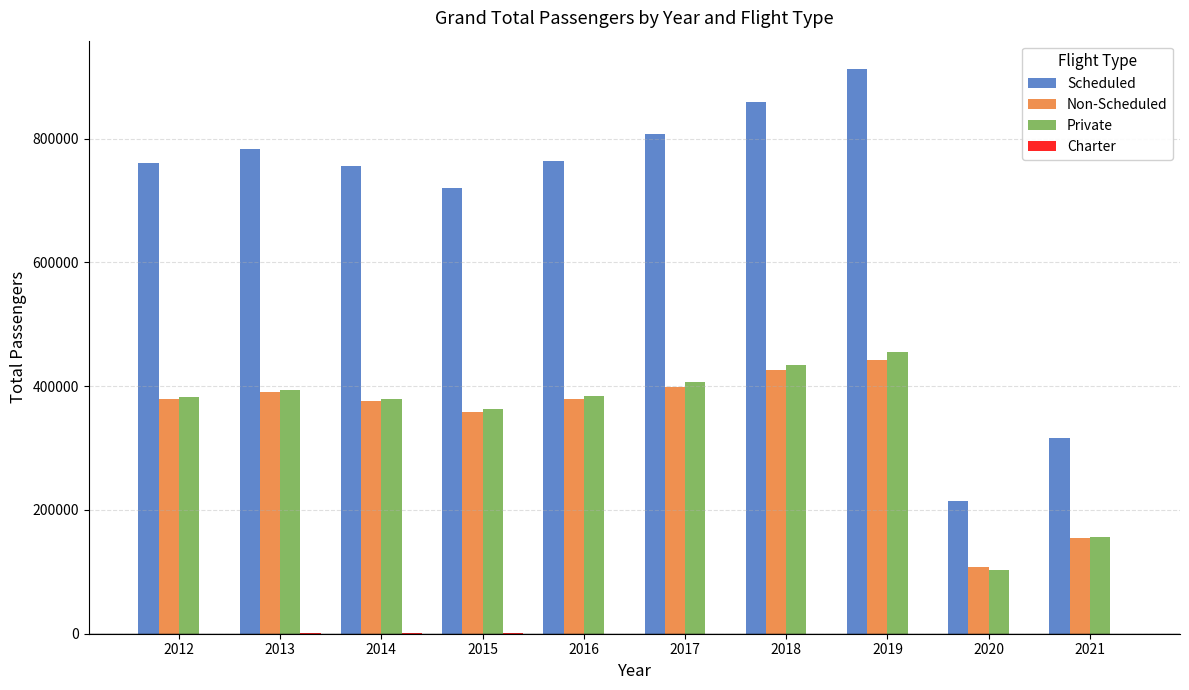

What is the greatest value displayed?

912777